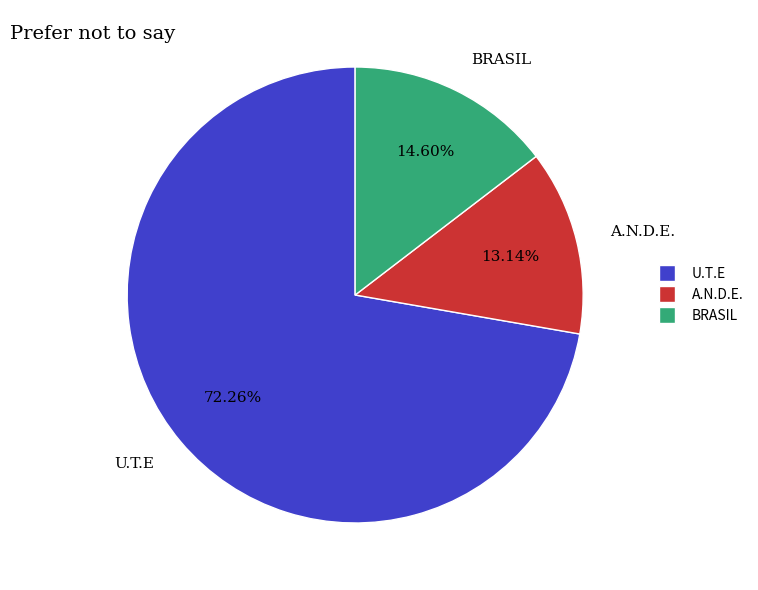

Is there a majority slice in this chart?

Yes